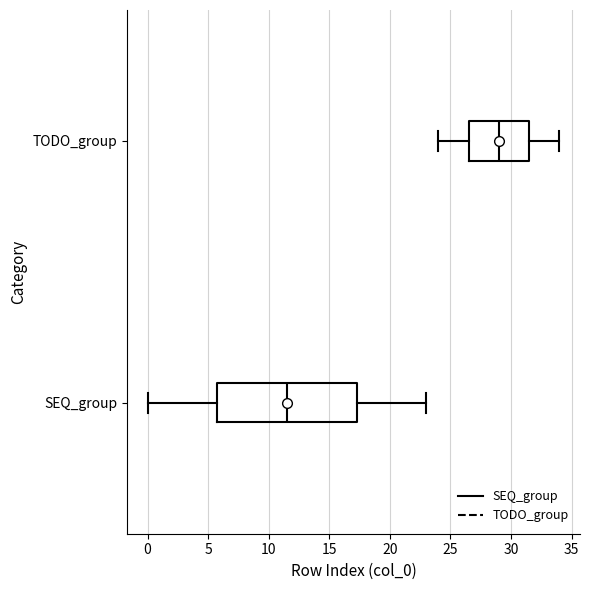

Reading bottom to top, transcribe this box plot: for each box, give where its median line is, the range the box spans, and where its two whiskers end, as read against the x-axis. The values are not printed on the chart, so give them approximately, as read against the axis.

SEQ_group: median 11.5, box 6.0 to 17.5, whiskers 0.0 to 23.0
TODO_group: median 29.0, box 26.5 to 31.5, whiskers 24.0 to 34.0